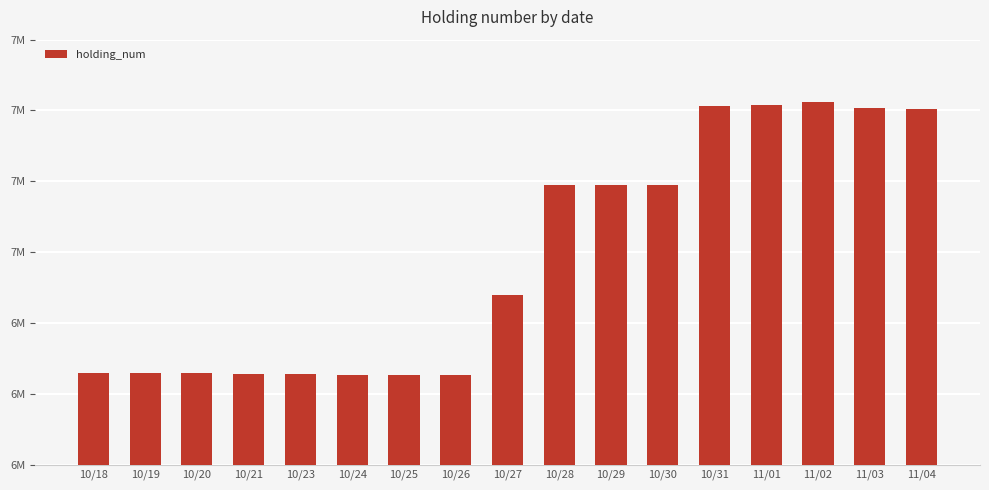

Does the chart contain any negative values?

No